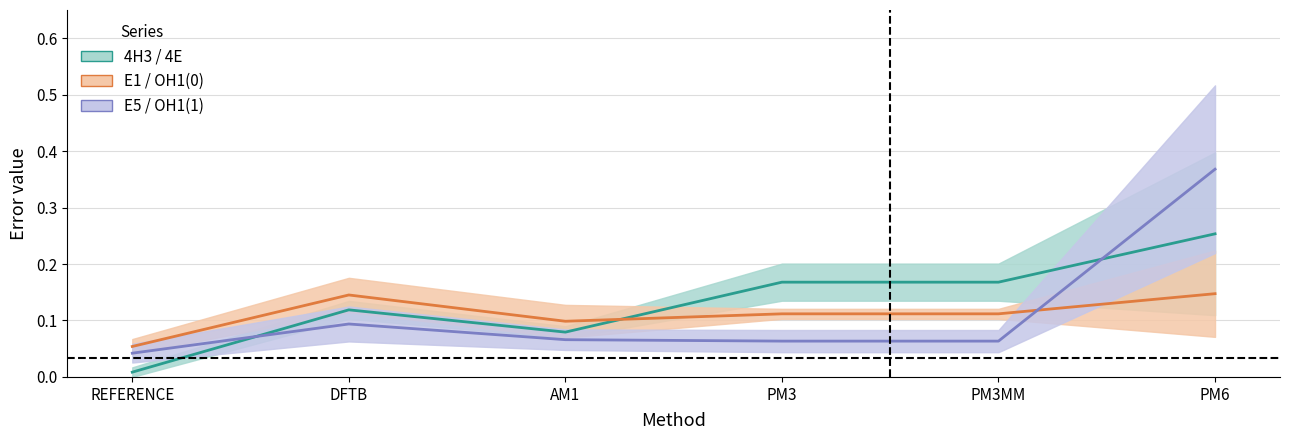

What are all the series names shown in the legend?

4H3 / 4E, E1 / OH1(0), E5 / OH1(1)